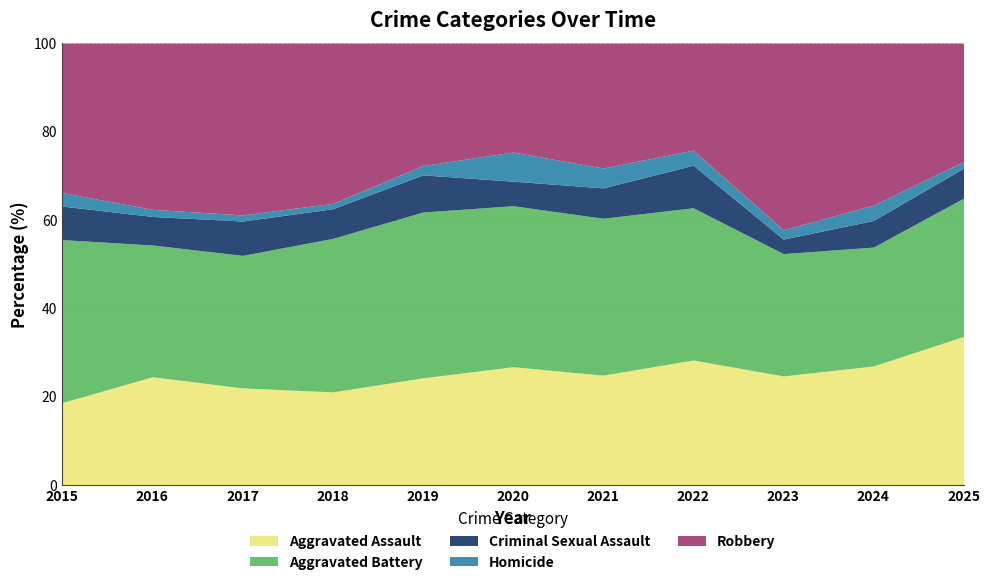

The Aggravated Assault series shows 15.7 at 2023. True or false?

False